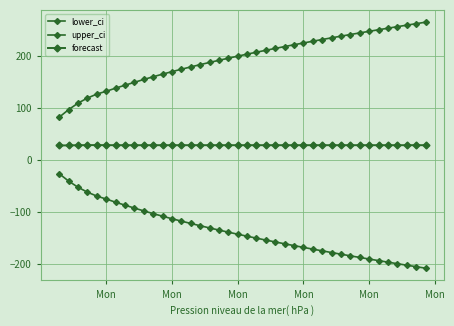

In forecast, how many points are higher than both neighbors (excluding endpoints)?

6